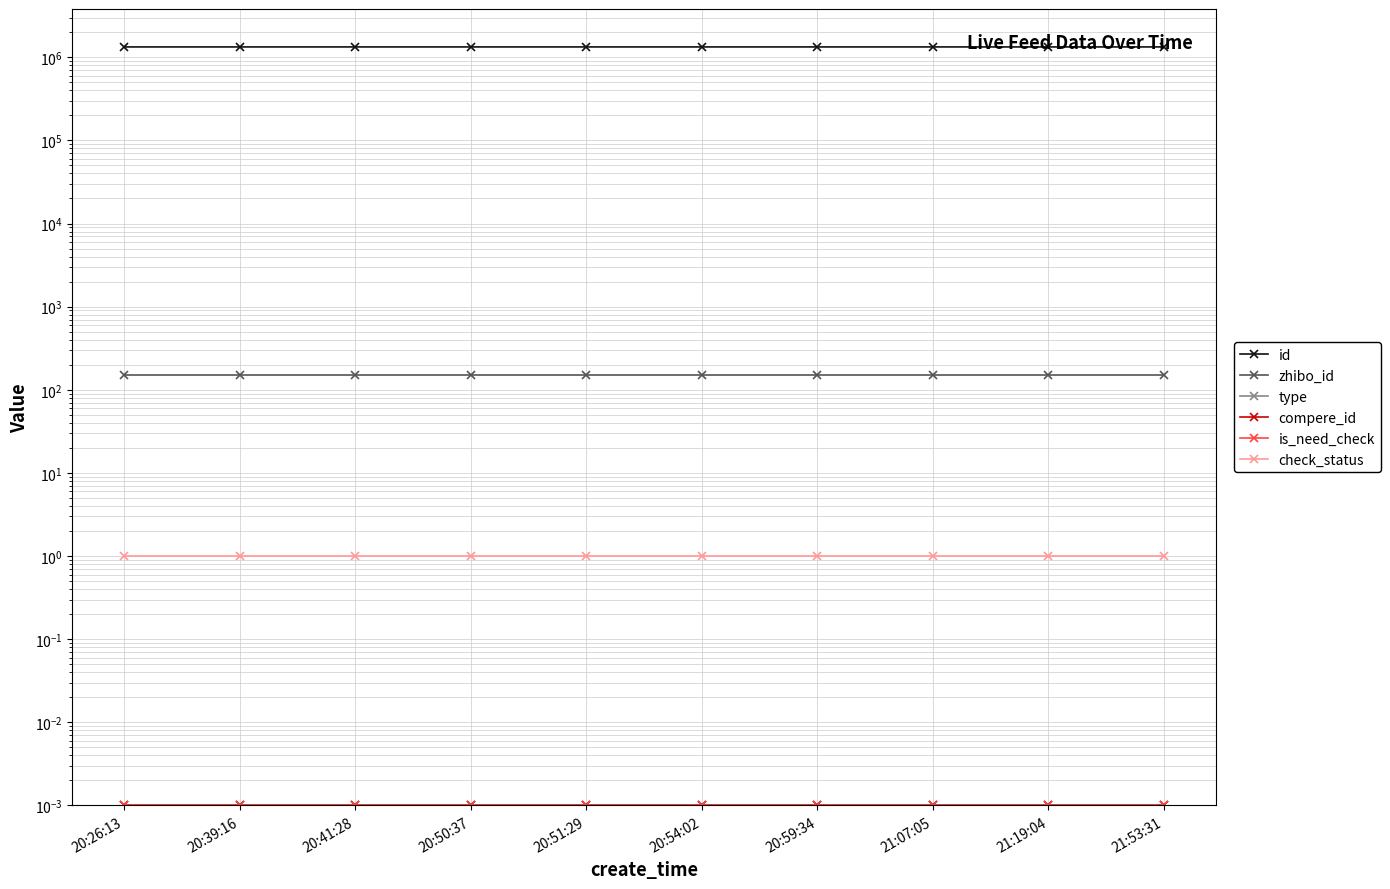

At which category is the sum across all series the highest?

21:53:31